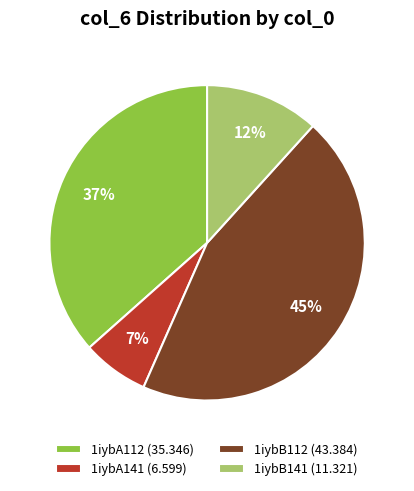

Do 1iybB112 and 1iybA141 together represent more than half of the pie?

Yes